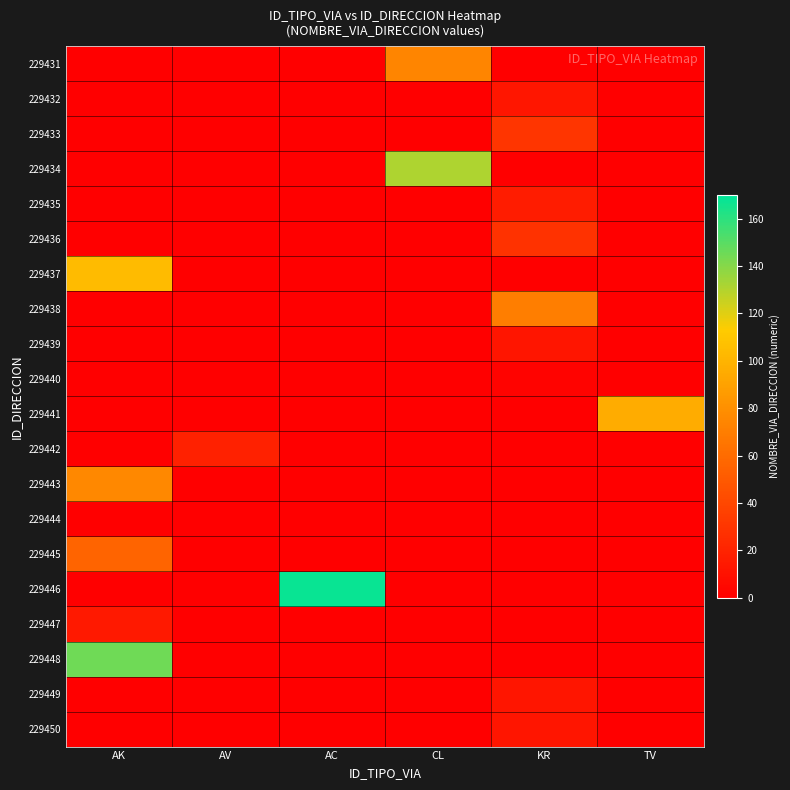

At how many categories does at least one series exceed 119?

3